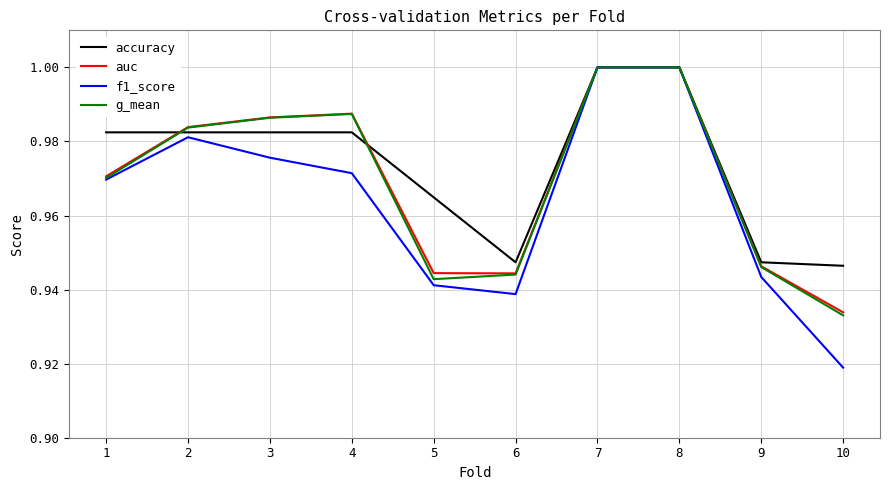

Which category has the lowest value in the auc series?

10